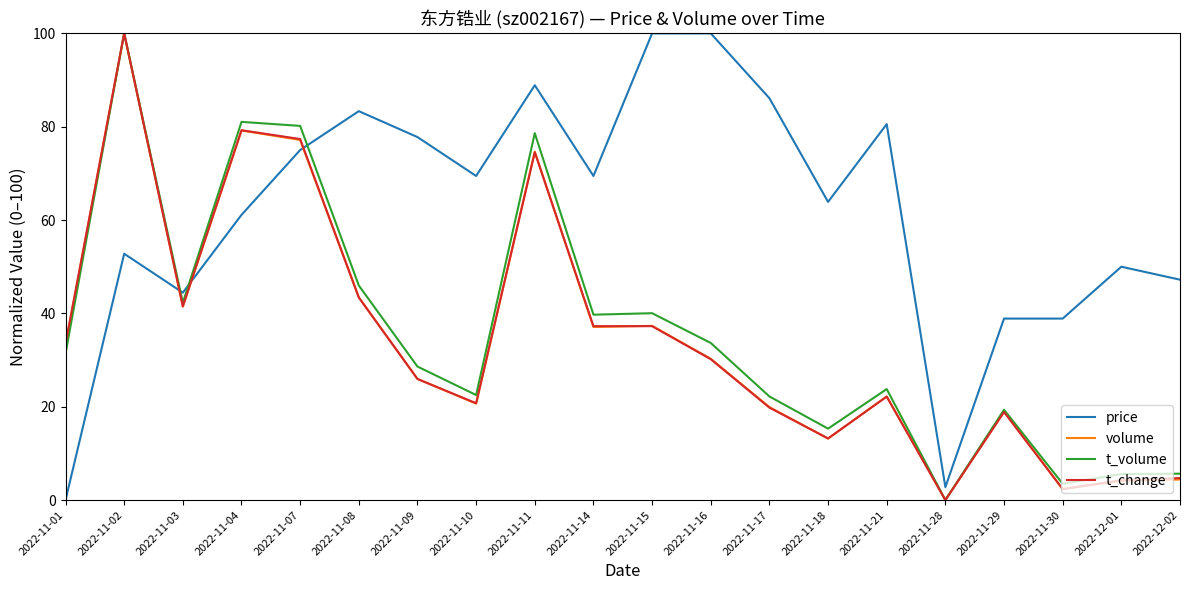

Does the chart display data point markers on the line(s)?

No